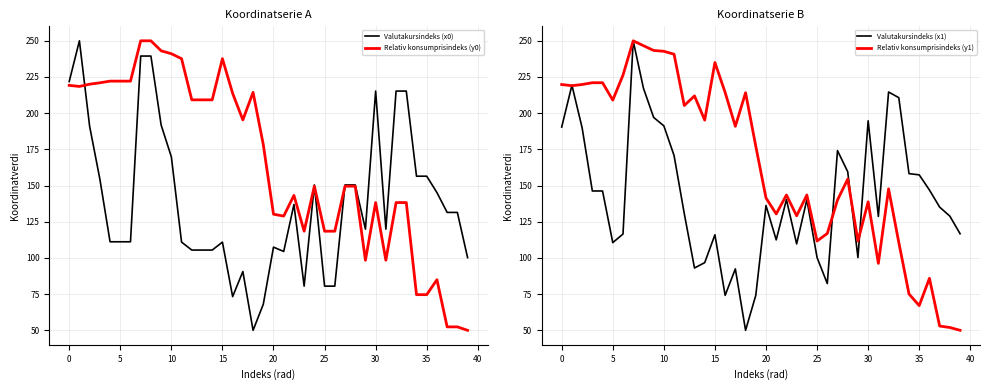

Which has a higher value, 23 or 14?

14